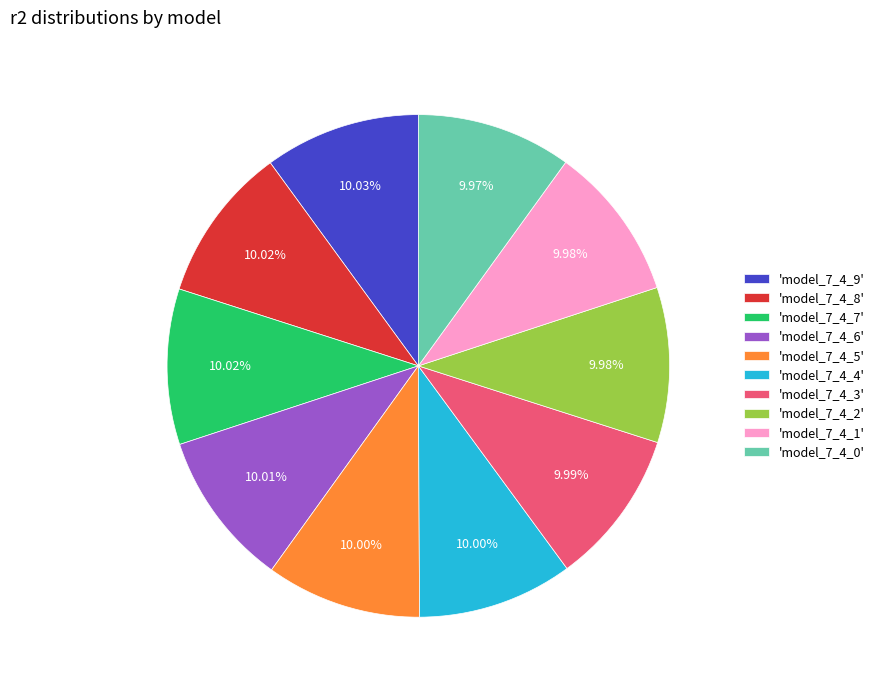

Is the sum of 'model_7_4_7' and 'model_7_4_5' greater than half?

No